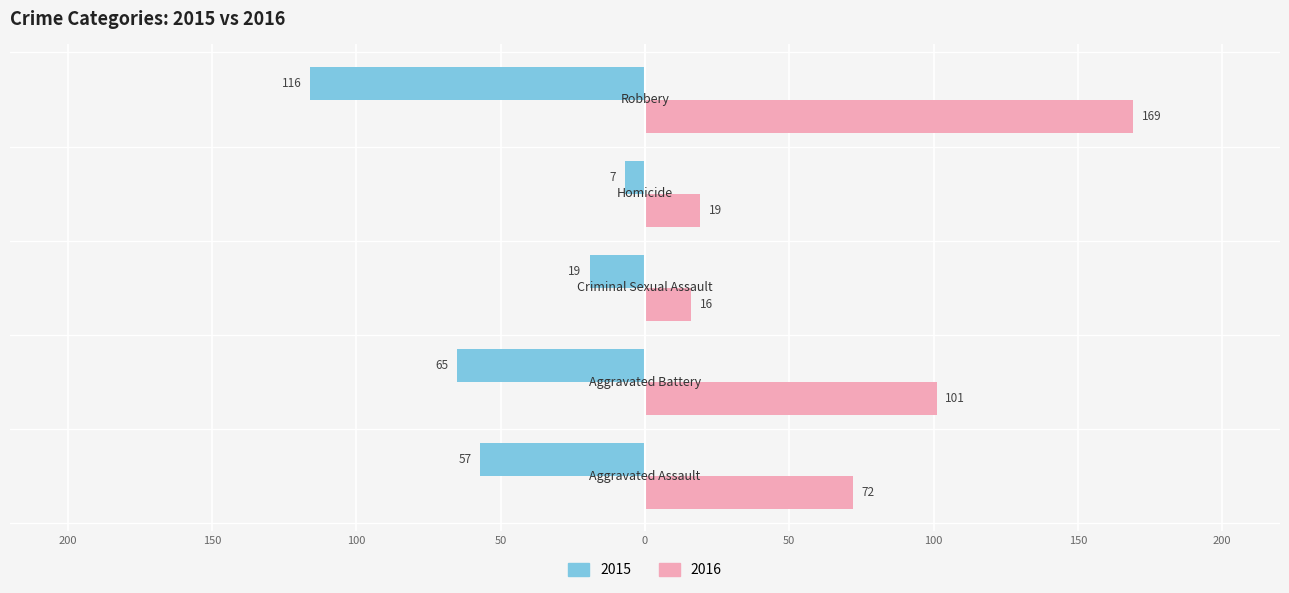

At which category is the sum across all series the highest?

Robbery